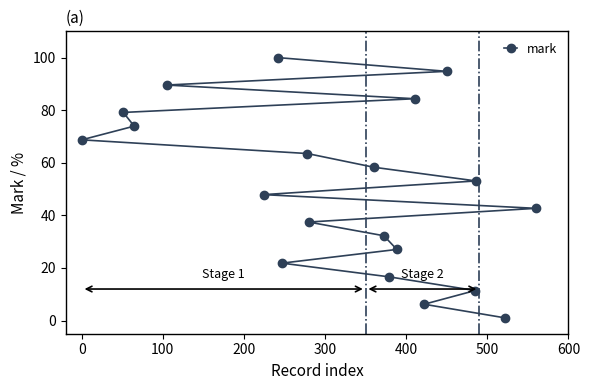

What is the sum of all values?

1010.0